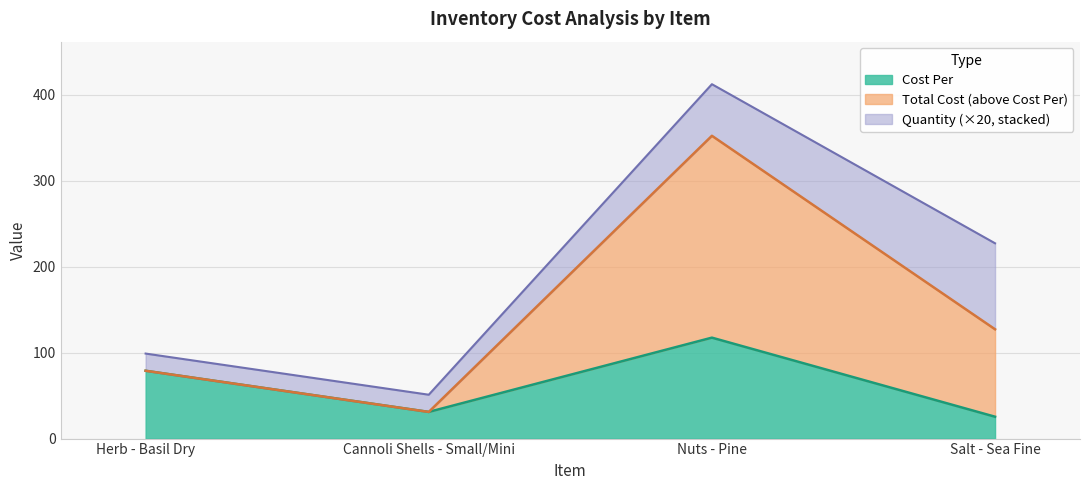

The Total Cost series shows 352.1 at Nuts - Pine. True or false?

True